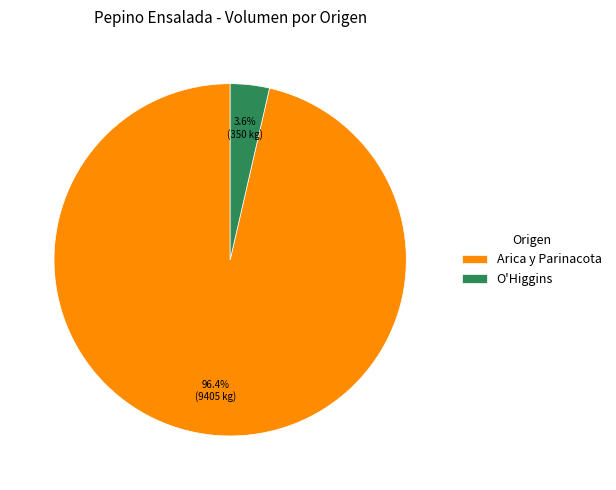

Which has a higher value, Arica y Parinacota or O'Higgins?

Arica y Parinacota